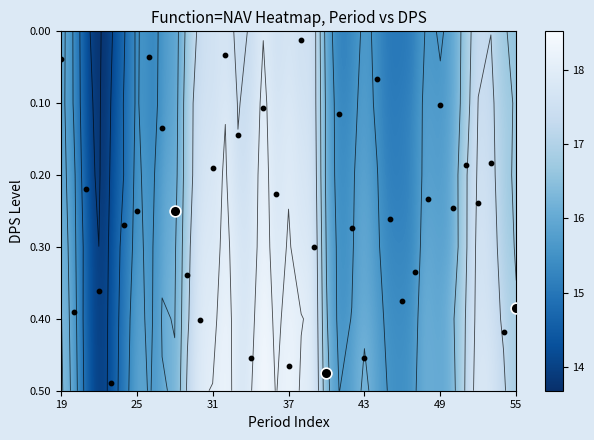

At how many categories does at least one series exceed 17?

14